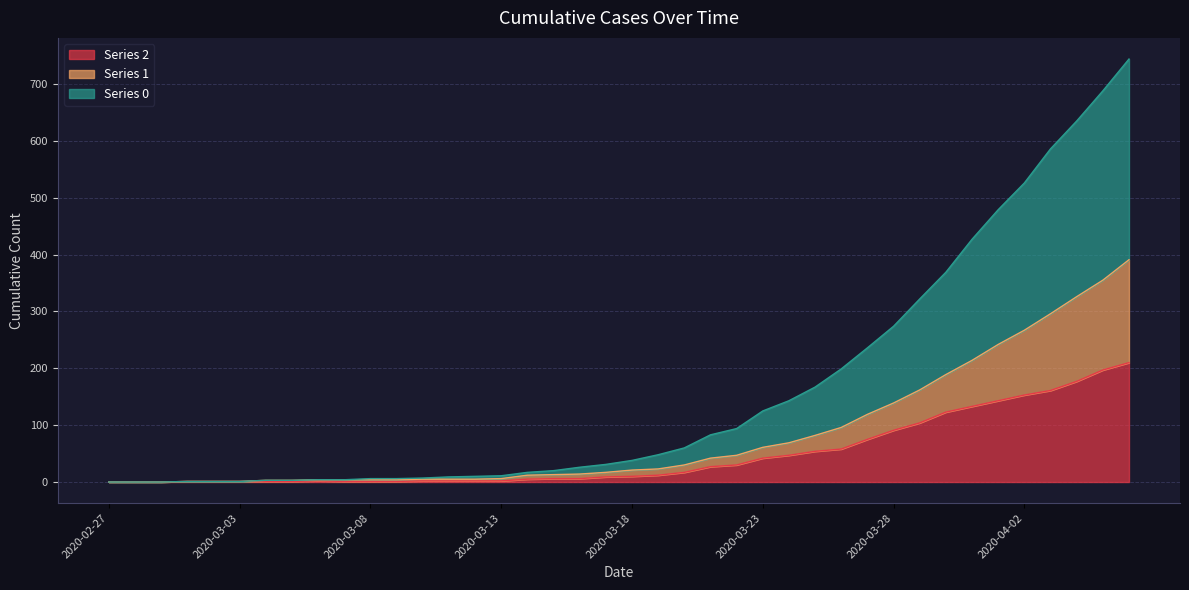

What are all the series names shown in the legend?

Series 2, Series 1, Series 0